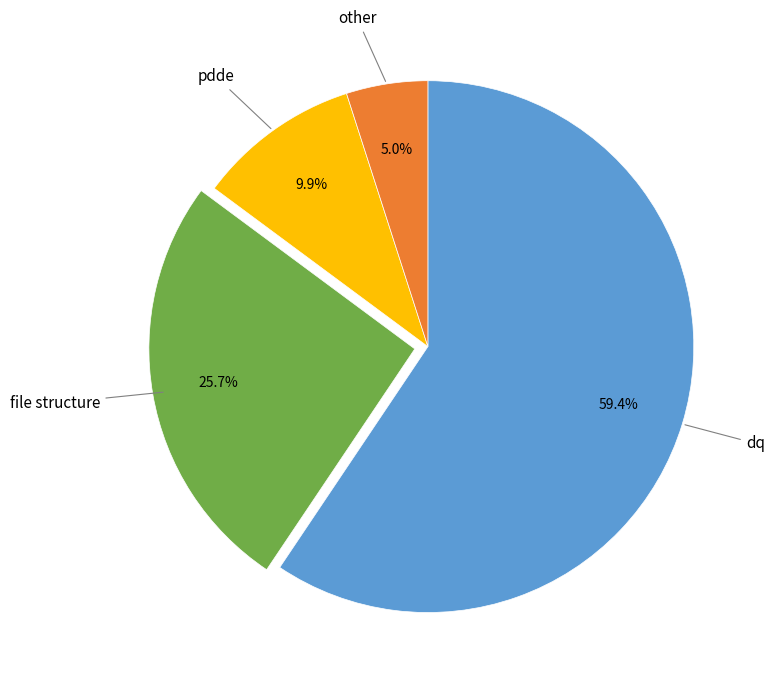

Is there any slice that represents more than half of the pie?

Yes